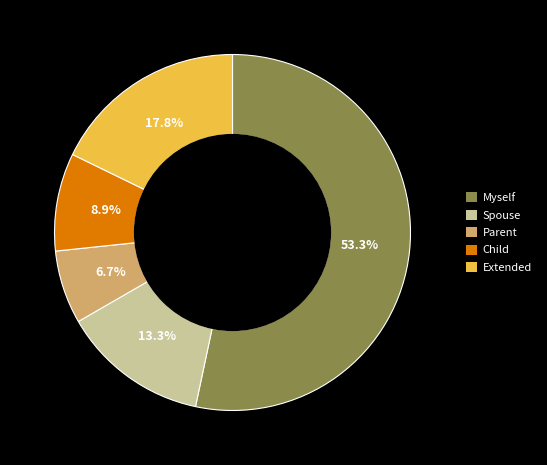

To the nearest percent, what is the difference between the largest and smallest slice percentages?

47%